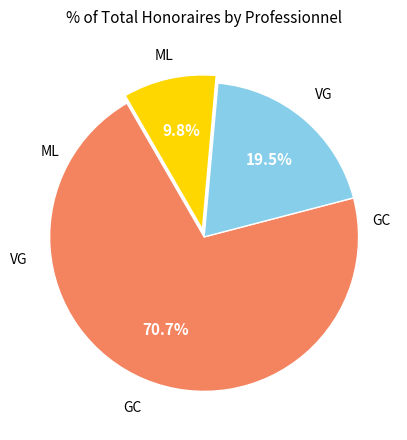

The GC slice represents 56% of the pie. True or false?

False